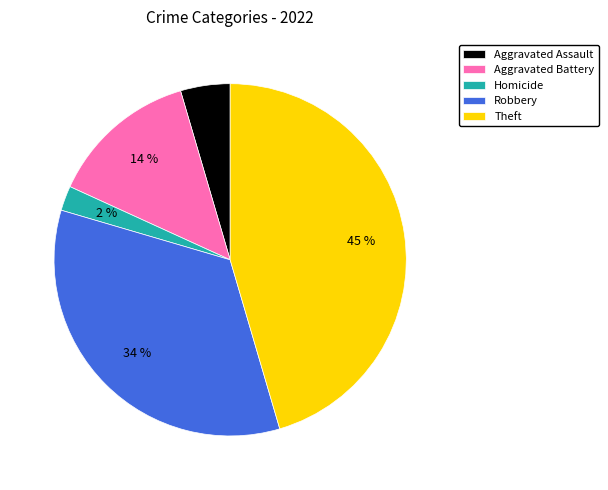

Which slice is the smallest?

Homicide